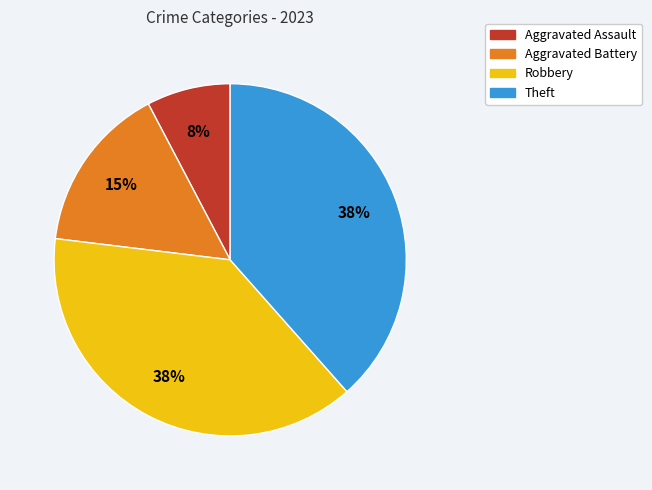

What is the ratio of the value at Theft to the value at Robbery?

1.0